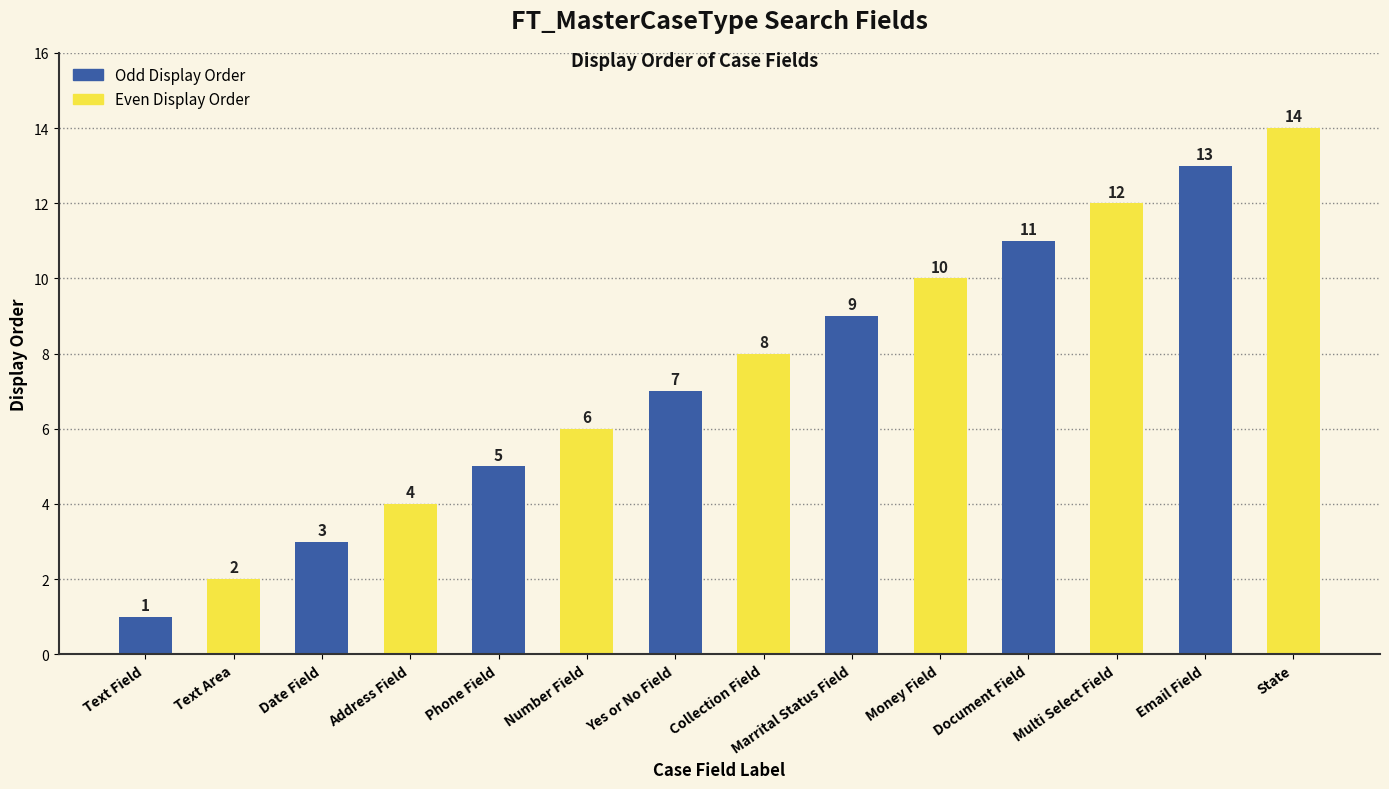

Is it true that the value at Multi Select Field is 12?

True